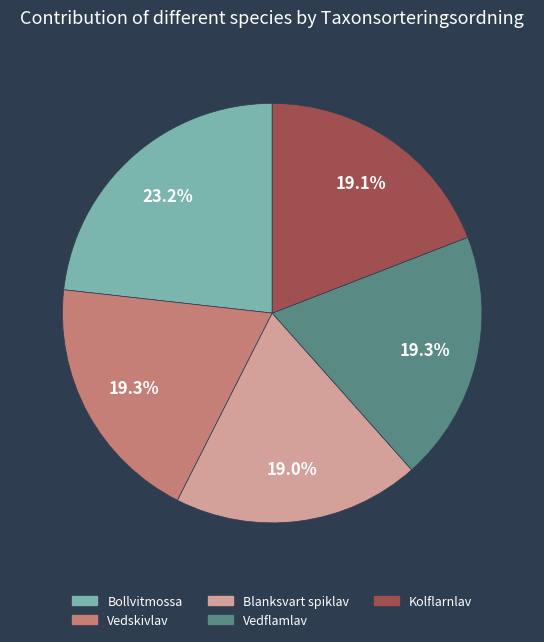

Is there any slice that represents more than half of the pie?

No